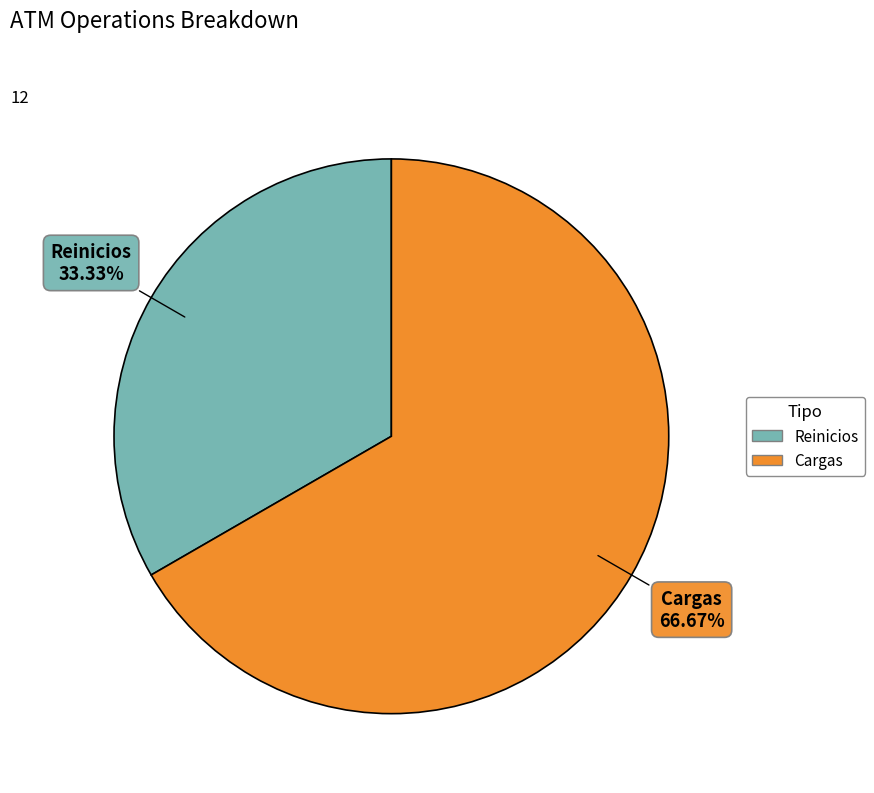

How many slices are in this pie chart?

2